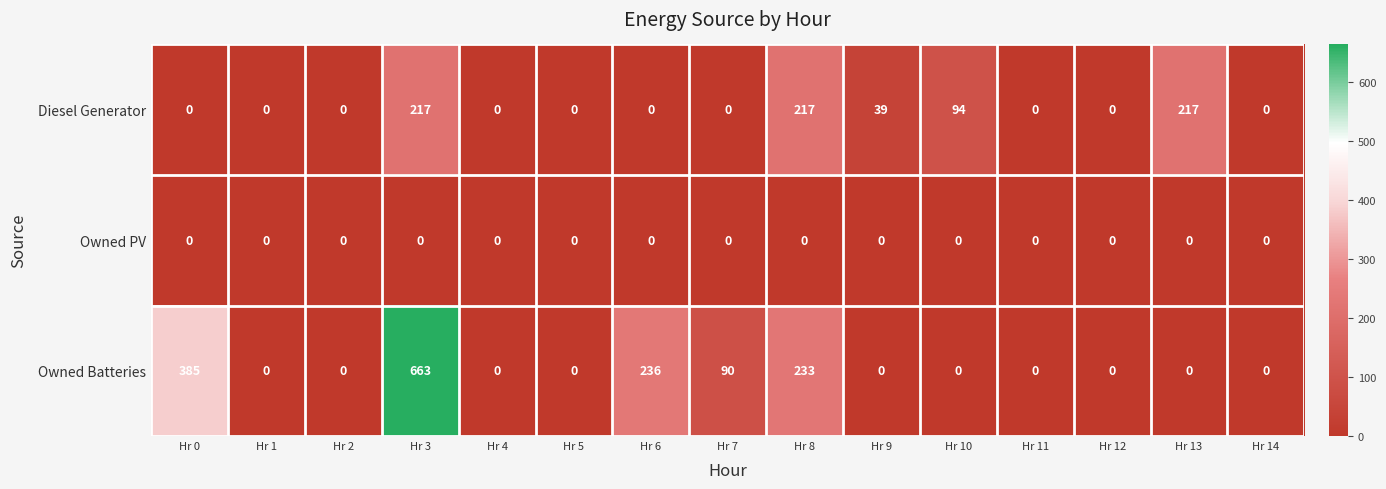

Is it true that Owned Batteries equals 0 at Hr 11?

True